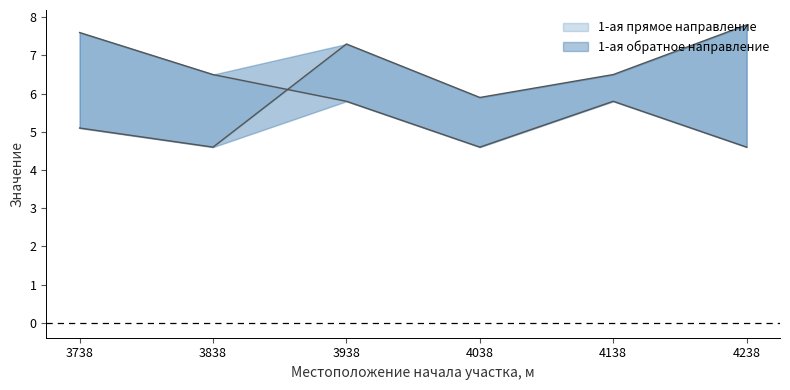

True or false: 1-ая обратное направление and 1-ая прямое направление intersect in this chart.

True